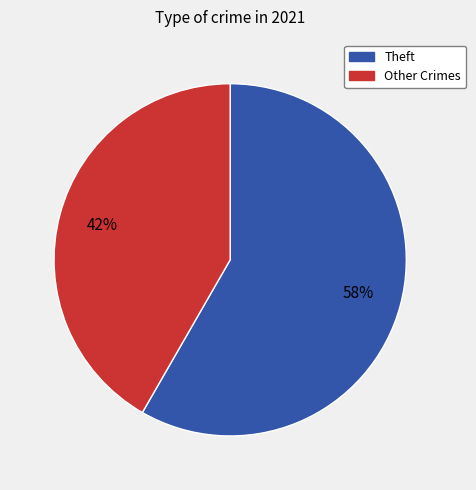

Is the sum of Theft and Other Crimes greater than half?

Yes